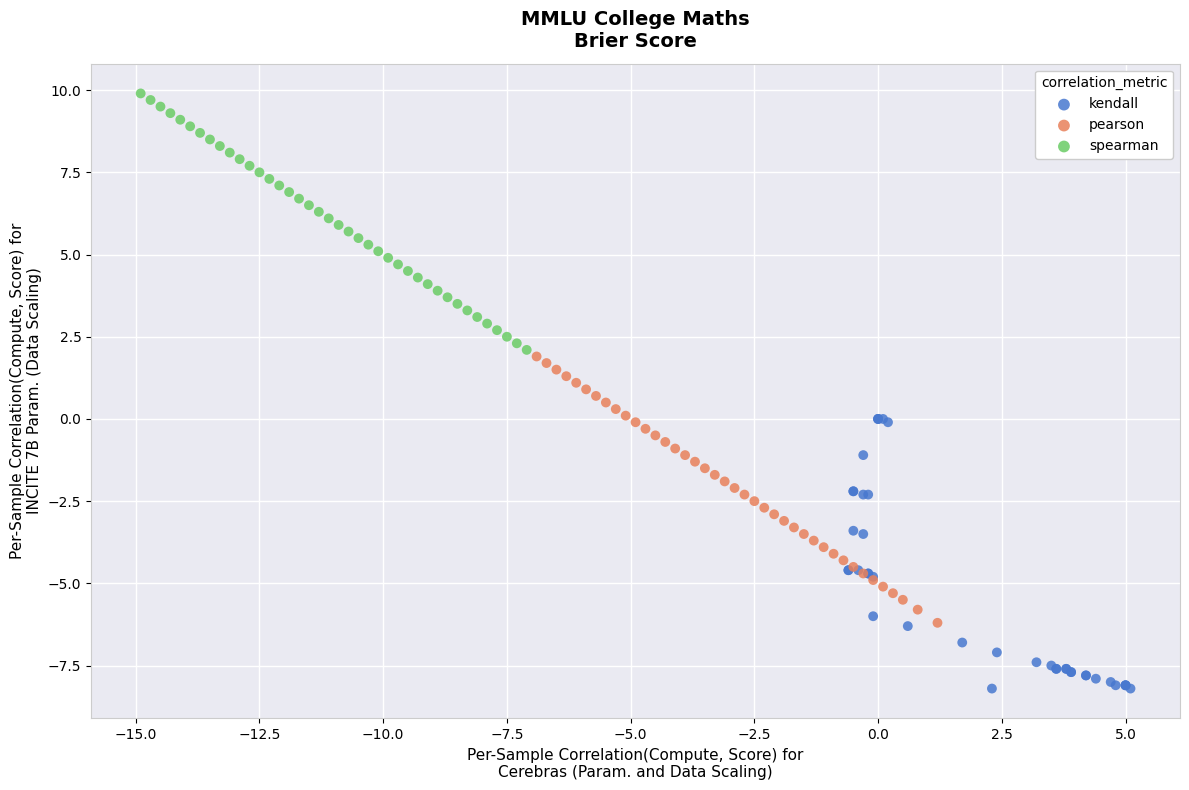

Which series contains the highest Y value?

spearman